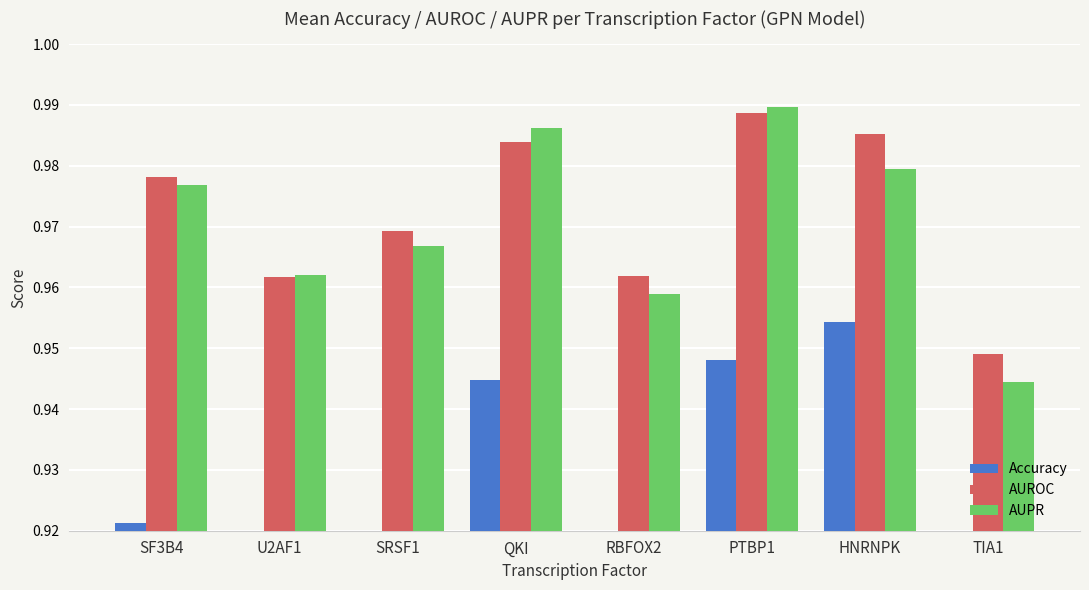

How many bars are there in total?

24